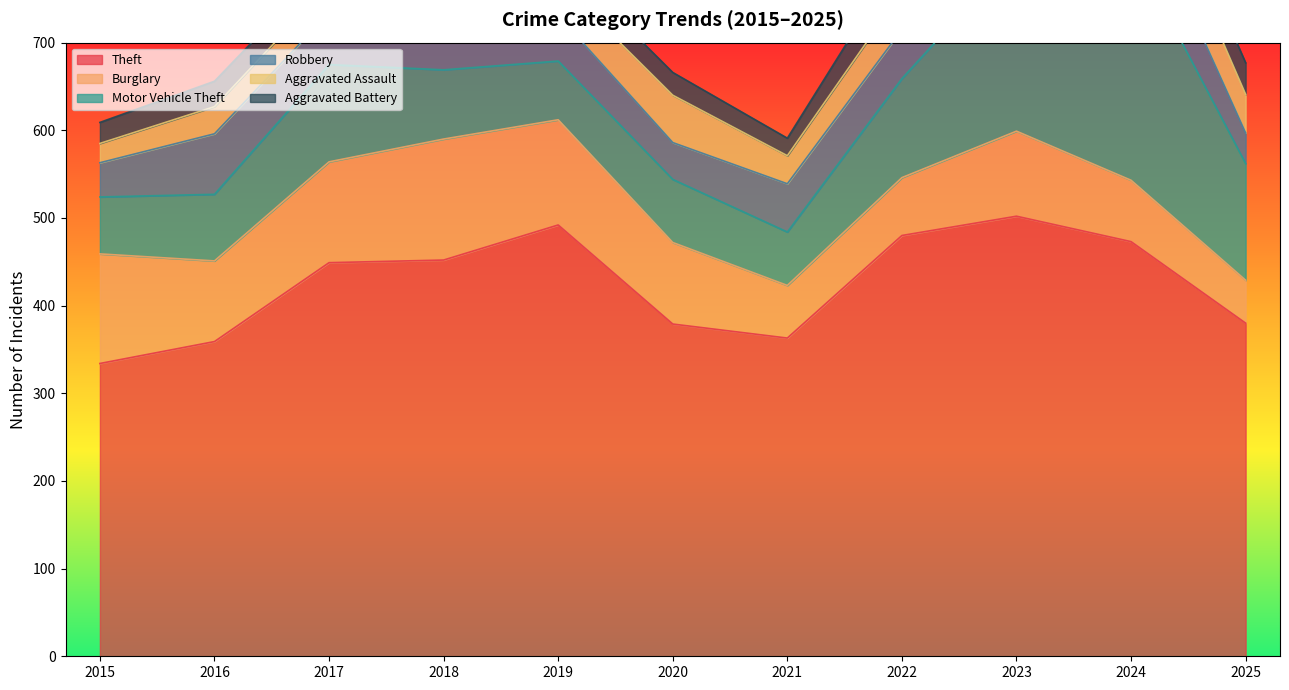

True or false: Theft and Aggravated Battery cross at least once.

False